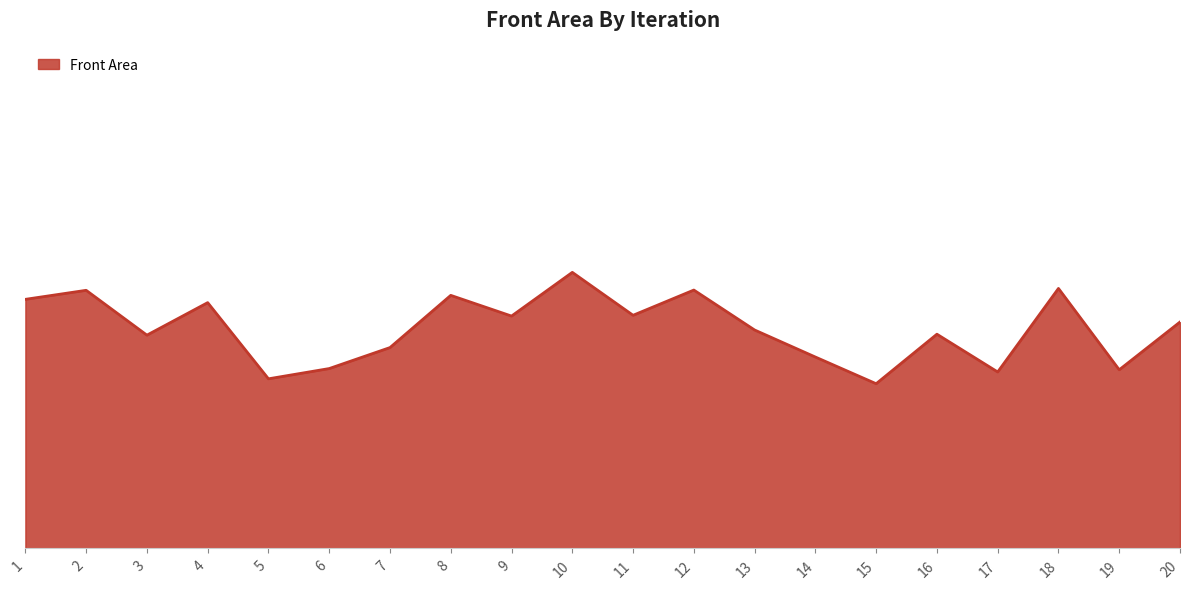

List the labels in order of value, largest first.

10, 18, 12, 2, 8, 1, 4, 11, 9, 20, 13, 16, 3, 7, 14, 6, 19, 17, 5, 15